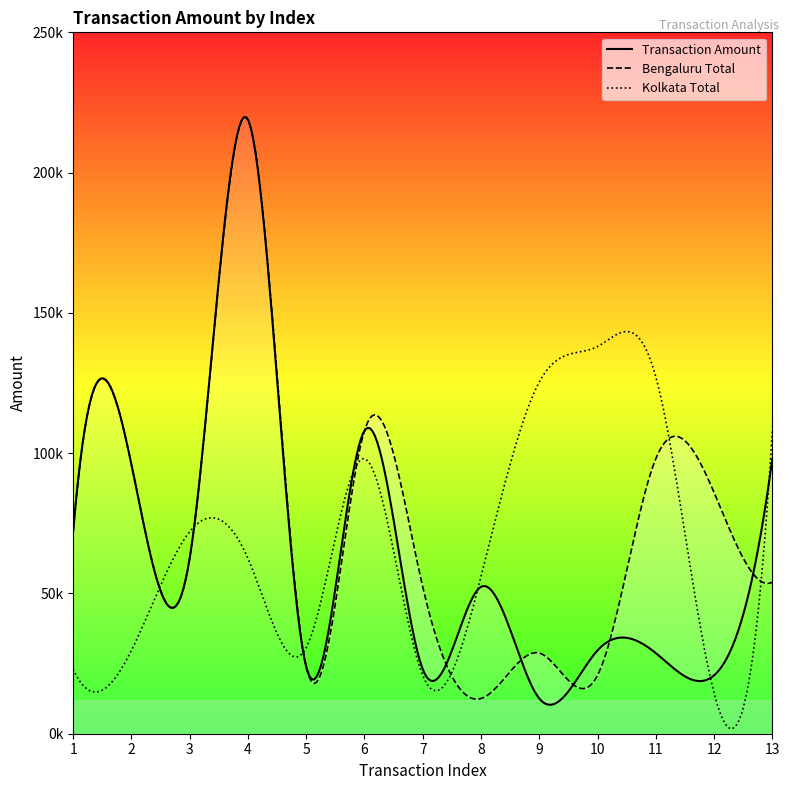

Which series ends up on top after the final intersection of Transaction Amount and Bengaluru Total?

Transaction Amount